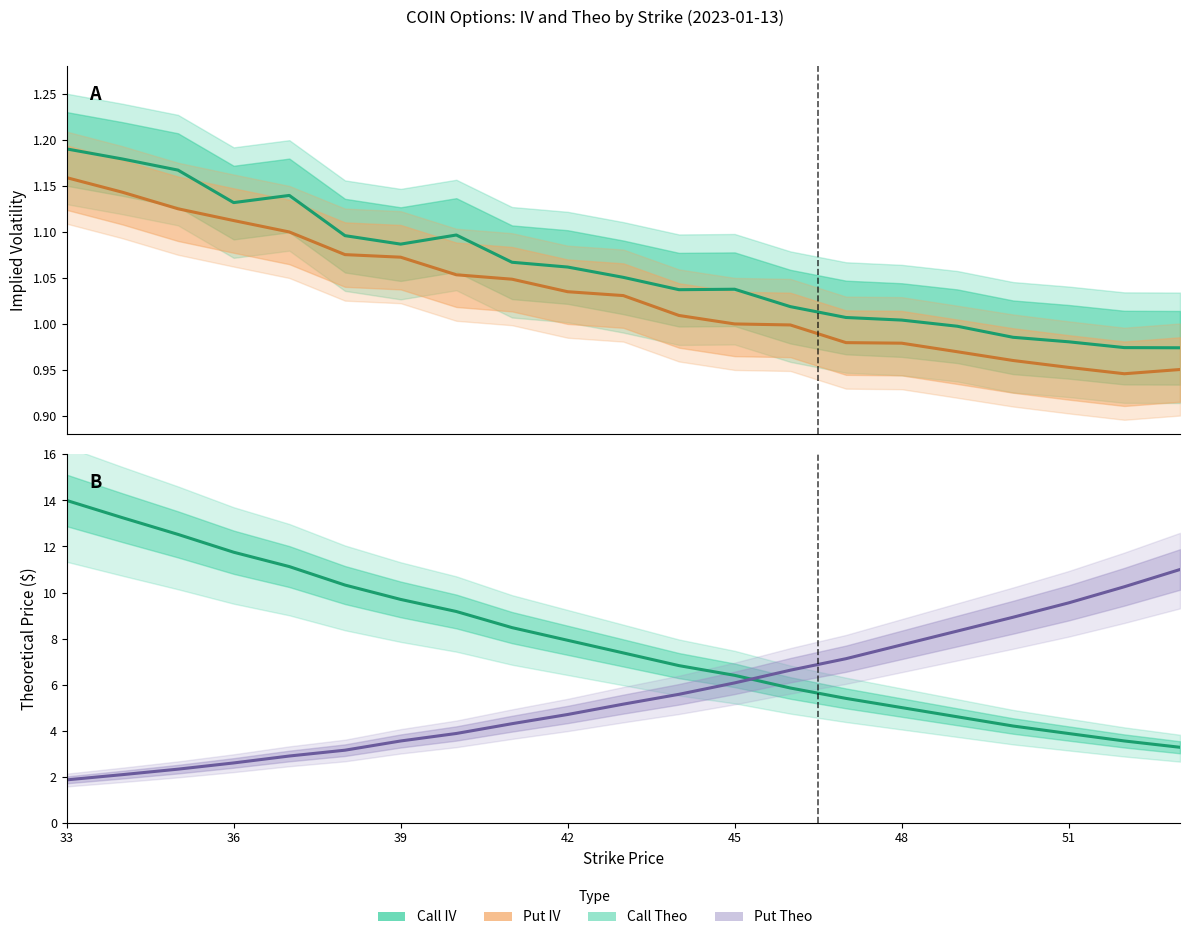

How many data points does each series have?

21